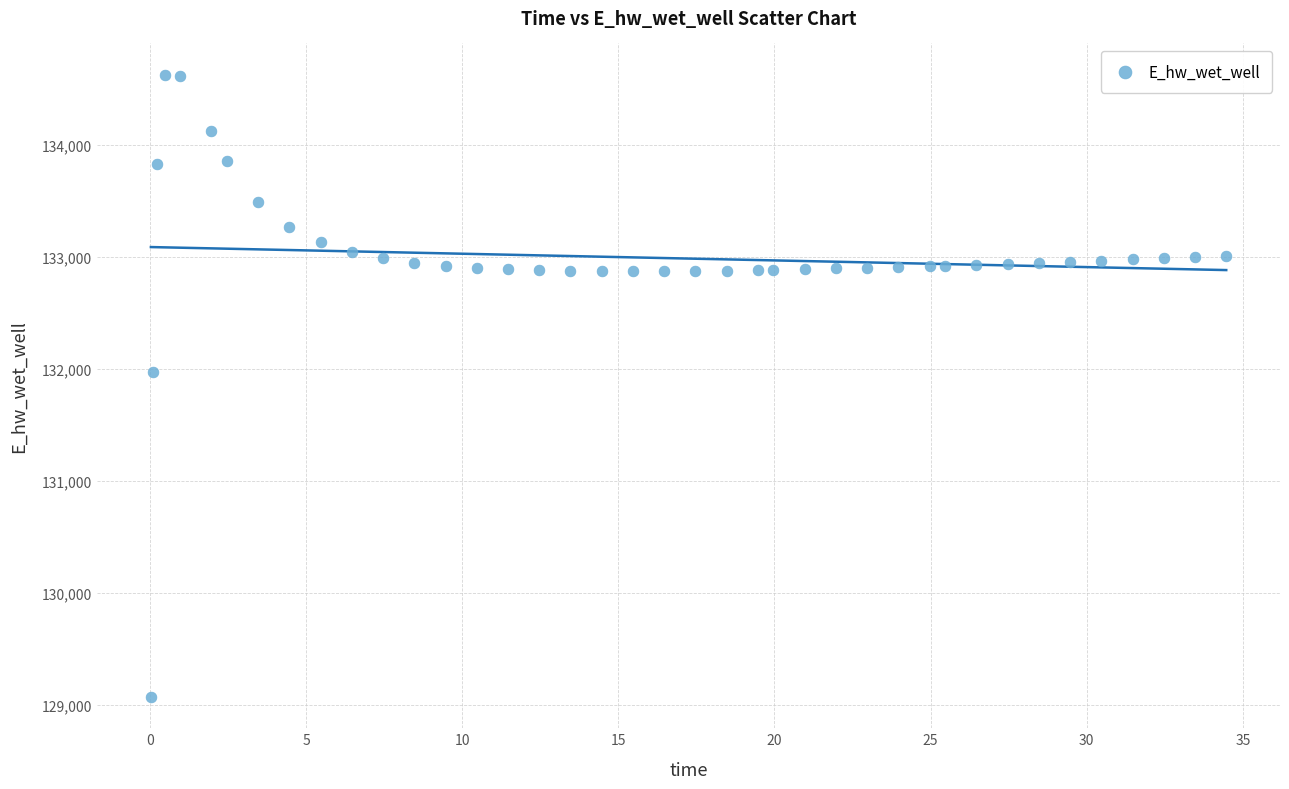

What Y value in the scatter plot is closest to 131846?

131967.8